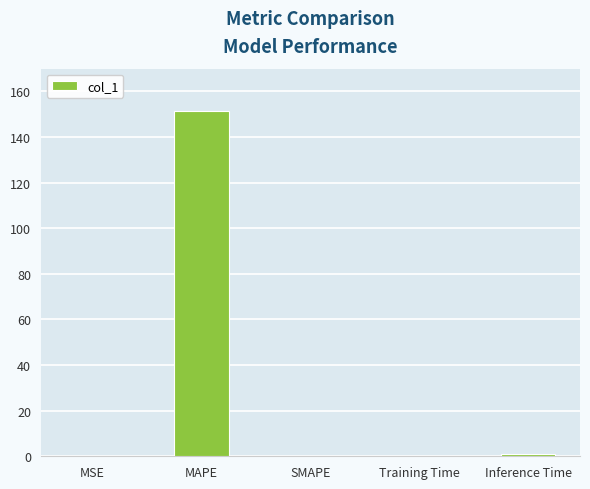

What is the sum of all values?

152.7